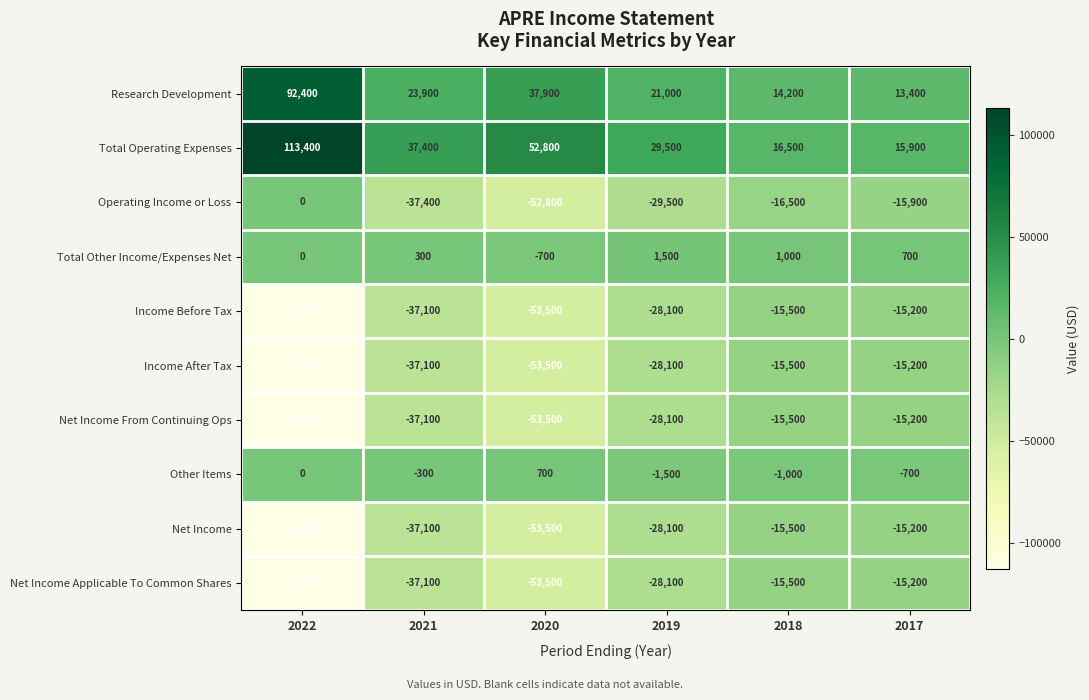

Which label corresponds to the smallest value in the chart?

2022